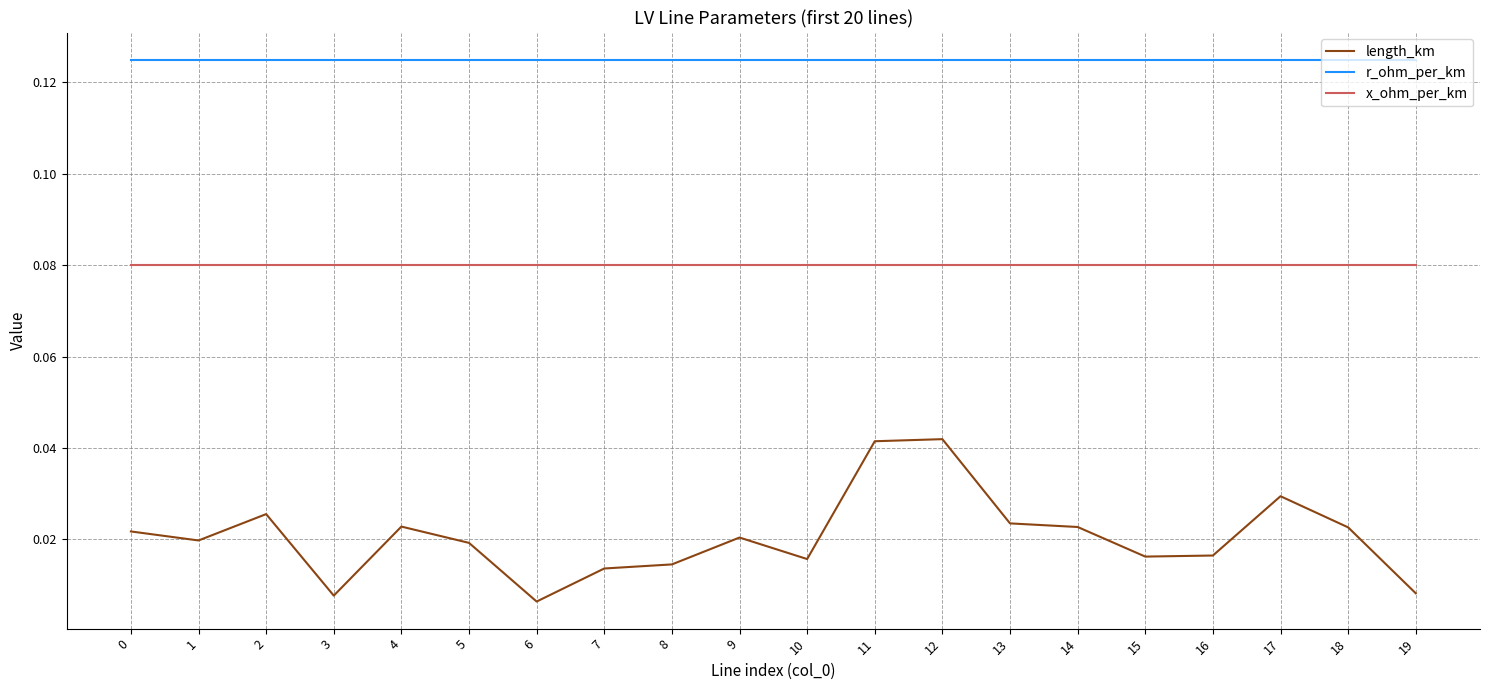

Count the number of categories in the chart.

20